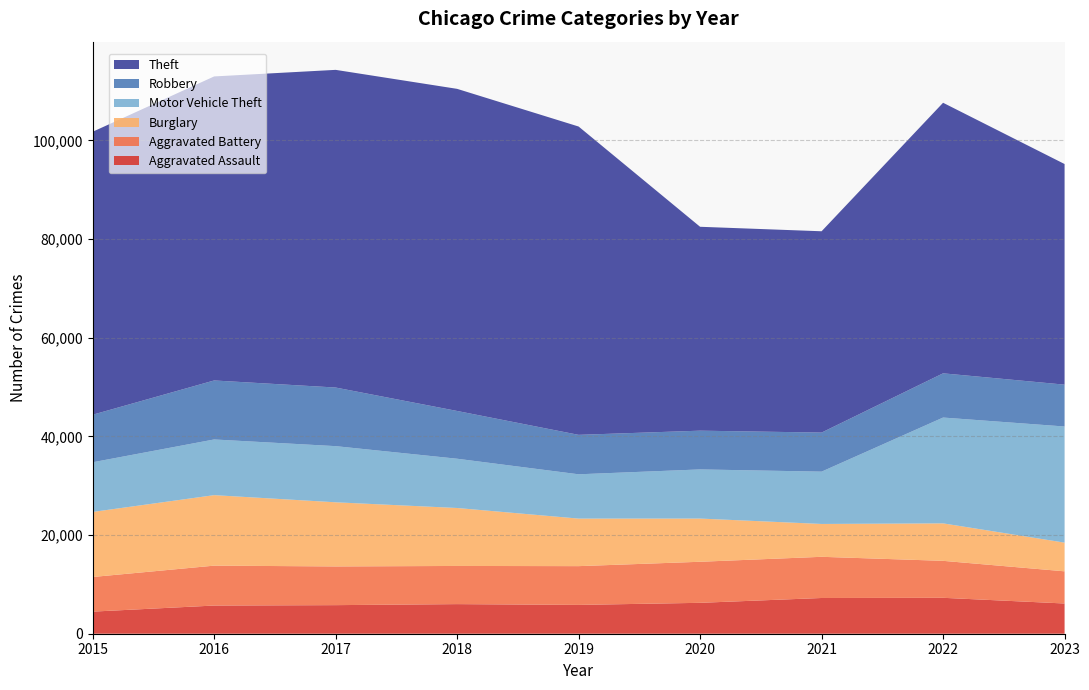

Reading left to right, transcribe all the data shown in this chart.

Aggravated Assault: 4480	5712	5793	6001	5841	6263	7242	7280	6127
Aggravated Battery: 7018	8086	7845	7735	7857	8321	8347	7493	6521
Burglary: 13184	14289	13001	11747	9638	8758	6659	7595	5816
Motor Vehicle Theft: 10068	11286	11380	9985	8977	9959	10603	21447	23536
Robbery: 9638	11960	11880	9681	7995	7855	7918	8964	8483
Theft: 57350	61621	64386	65287	62492	41324	40802	54837	44717